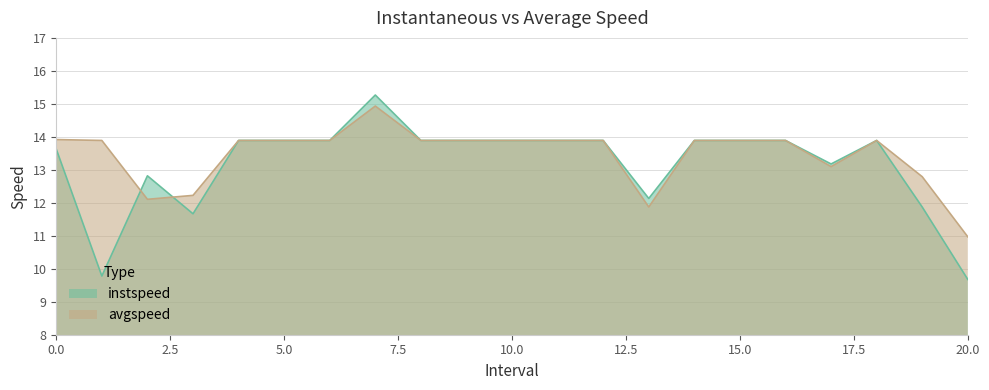

How many data points in instspeed are above 13?

15